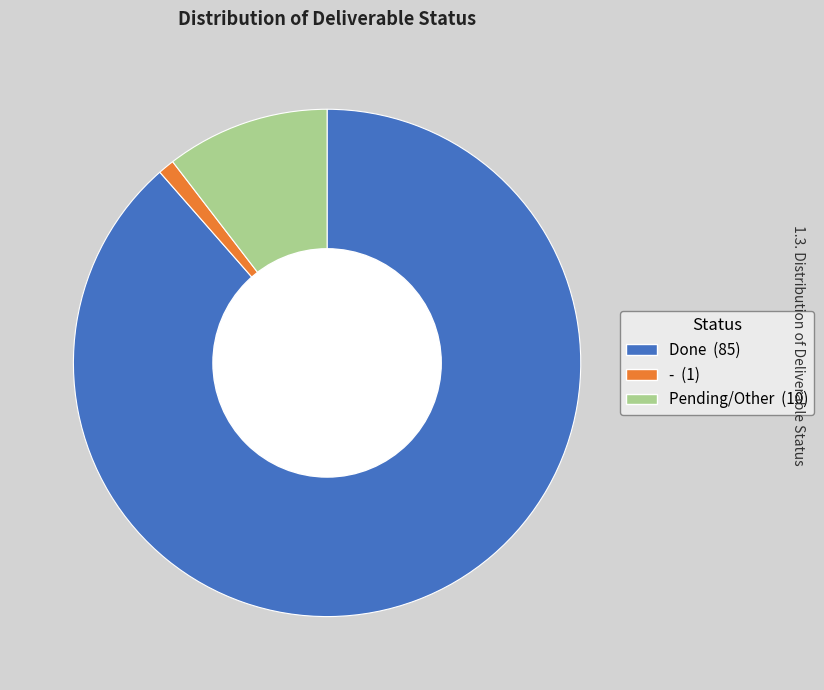

Combined, do Pending and Done account for over 50%?

Yes